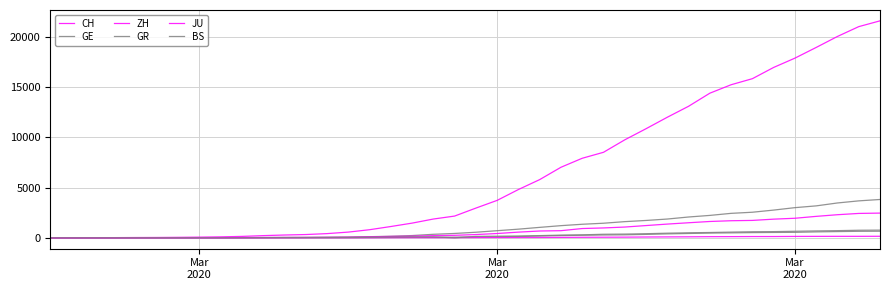

Reading left to right, list all the values displayed in this chart.

CH: 0	4	8	20	30	36	50	69	97	142	219	280	327	419	570	807	1125	1463	1870	2165	2959	3727	4807	5794	7022	7918	8512	9752	10858	12000	13091	14394	15235	15837	16957	17882	18946	20040	21017	21593
GE: 0	1	1	5	9	10	11	14	16	20	30	43	45	60	80	114	155	227	351	435	556	710	863	1041	1212	1350	1453	1611	1729	1870	2073	2231	2436	2547	2761	3003	3180	3469	3678	3816
ZH: 0	0	2	2	6	7	10	13	15	23	29	34	40	49	62	101	140	163	218	250	326	429	568	679	711	925	984	1073	1221	1368	1500	1627	1701	1733	1859	1947	2136	2300	2428	2461
GR: 0	2	2	6	6	6	9	9	12	14	16	17	18	18	22	31	43	53	56	71	84	101	128	182	226	258	284	300	343	393	433	474	495	519	535	547	592	622	649	657
JU: 0	0	1	1	1	1	1	2	2	4	4	5	5	7	7	7	12	17	18	19	25	29	32	36	44	54	61	69	82	92	100	114	119	127	128	140	145	149	149	154
BS: 0	0	1	1	1	1	1	3	3	8	15	21	24	28	33	49	73	92	100	0	143	164	181	220	270	297	356	374	410	462	501	530	569	605	617	653	687	714	754	767